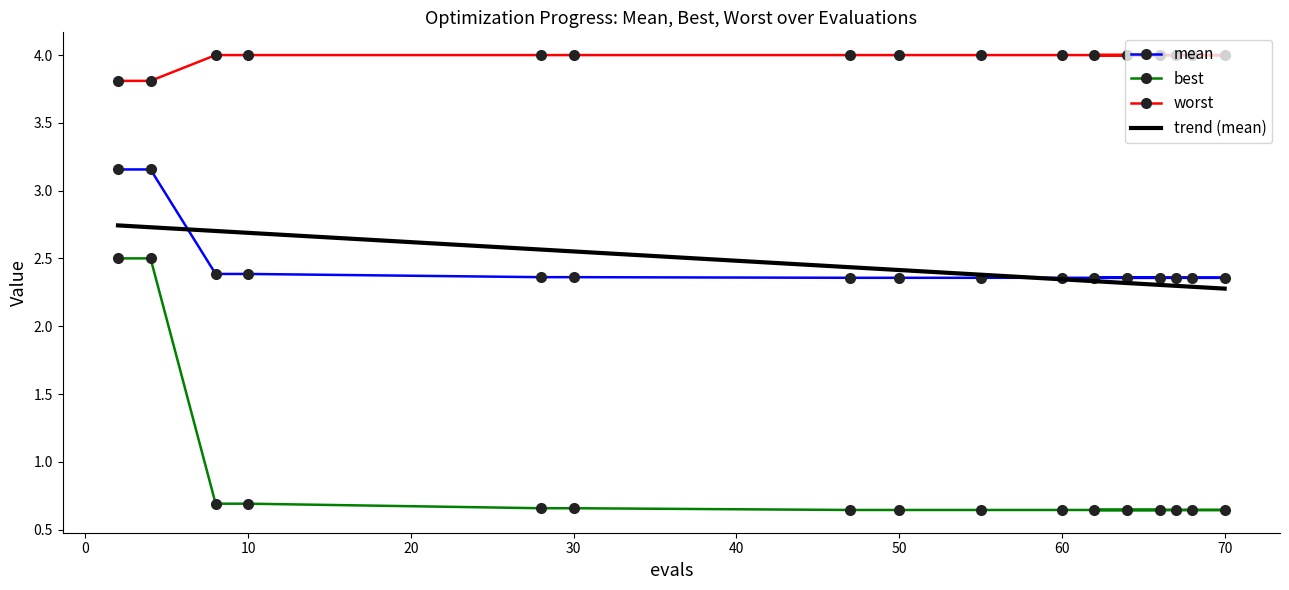

What is the spread (max minus min) of values at 50?

3.4